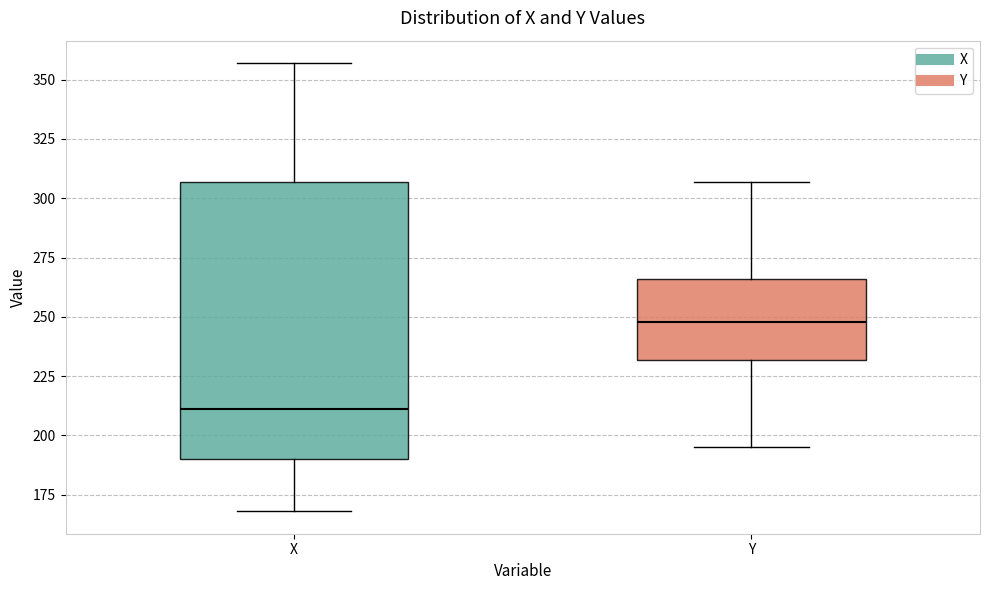

Which box has the lowest median line?

X